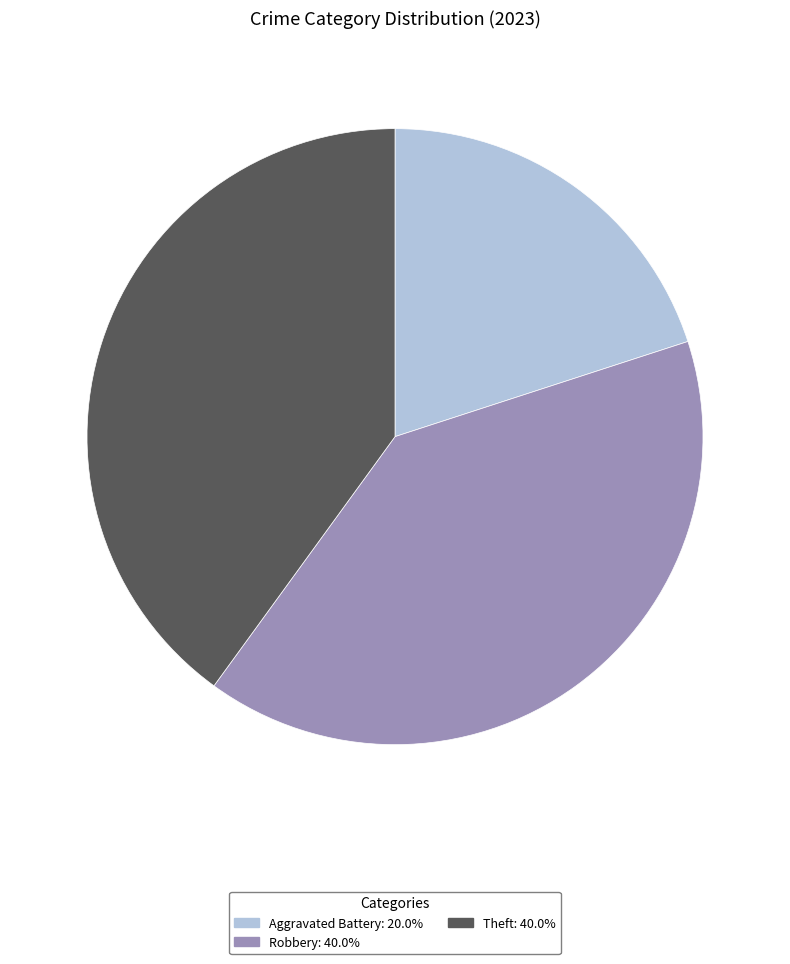

Is there any slice that represents more than half of the pie?

No